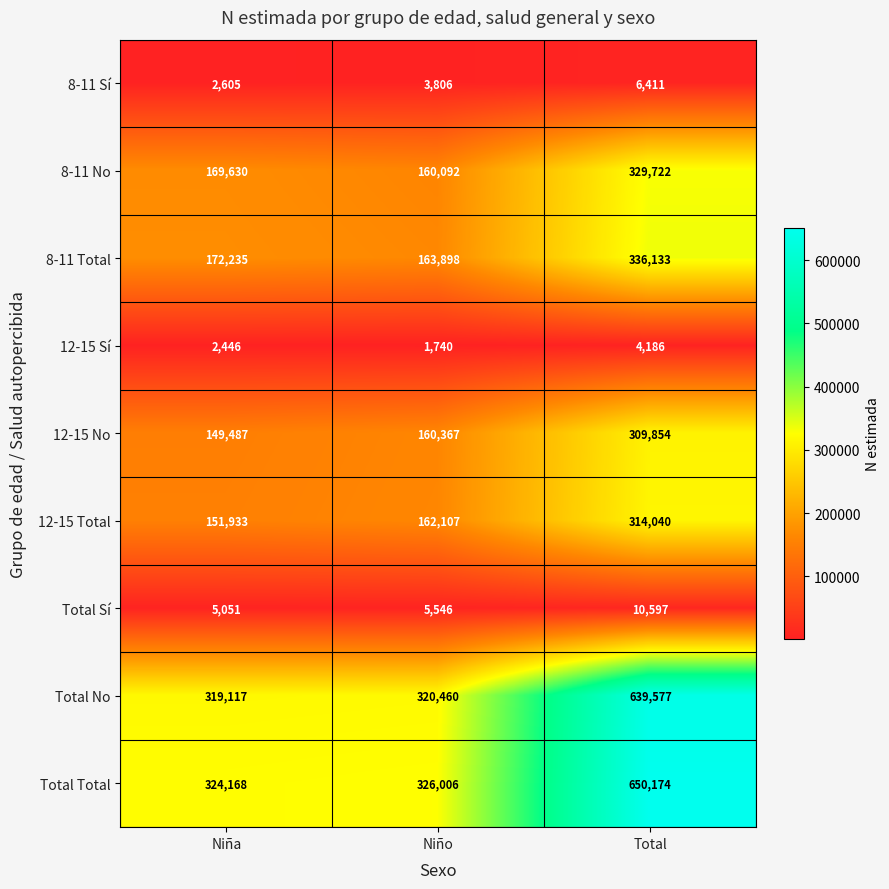

At which category is the sum across all series the highest?

Total